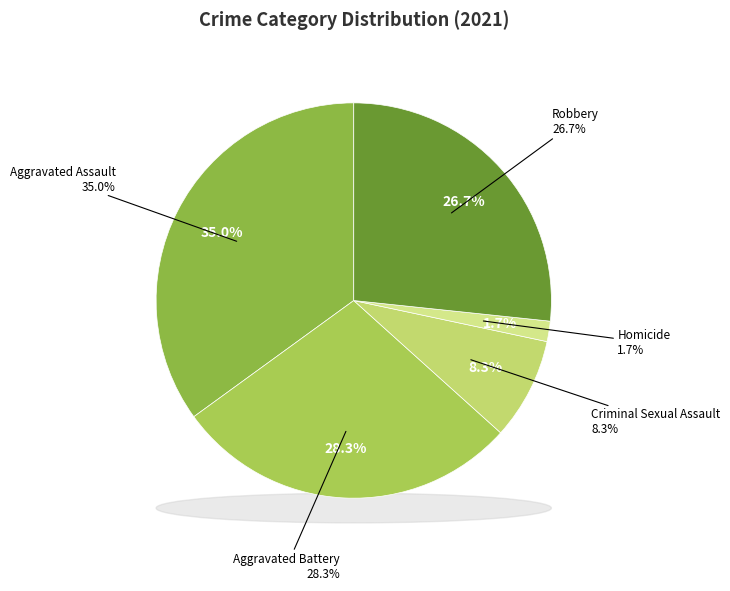

True or false: Criminal Sexual Assault accounts for 8% of the total.

True